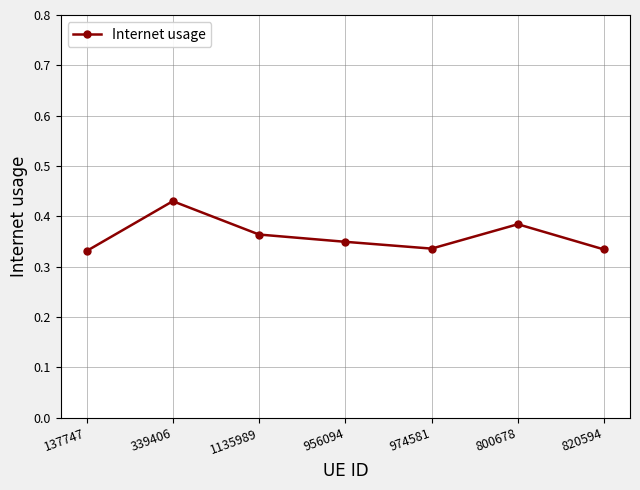

What is the sum of all values?

2.5